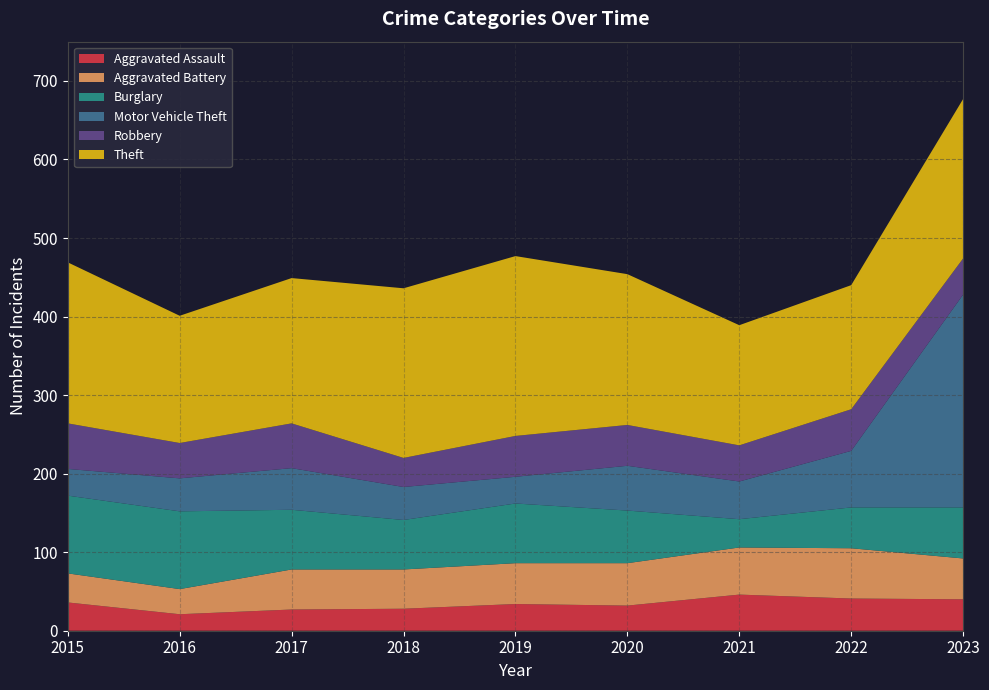

Reading left to right, transcribe all the data shown in this chart.

Aggravated Assault: 36	21	27	28	34	32	46	41	40
Aggravated Battery: 37	32	51	50	52	54	60	64	52
Burglary: 99	99	76	63	76	67	36	52	65
Motor Vehicle Theft: 34	42	53	42	34	57	48	72	271
Robbery: 58	45	57	37	52	52	46	53	46
Theft: 205	162	185	216	229	192	153	158	203